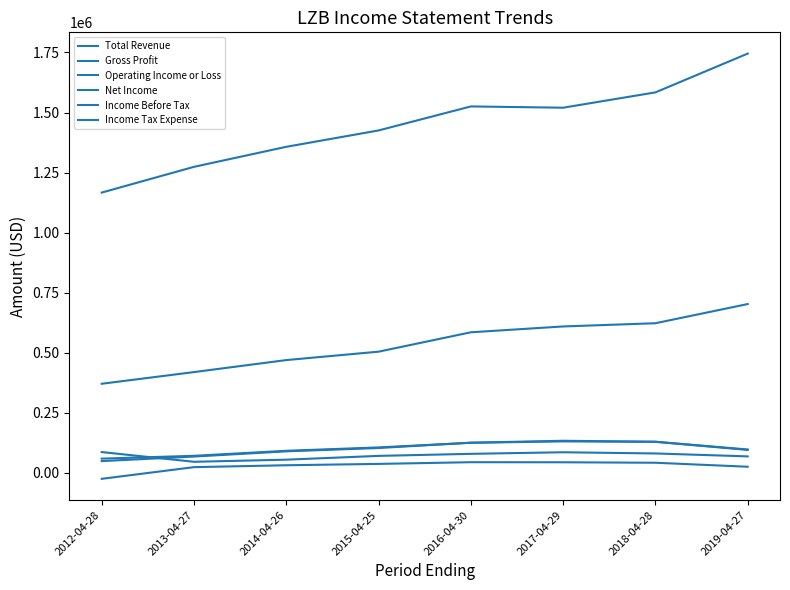

Reading right to left, extract all data points from this chart.

Total Revenue: 1745400	1583900	1520100	1525400	1425400	1357300	1273900	1166700
Gross Profit: 702600	622700	609300	585000	504300	469300	419300	370700
Operating Income or Loss: 97000	129400	133300	125300	103200	89300	67600	48700
Net Income: 68300	80500	85500	78900	70400	54600	45800	86300
Income Before Tax: 95300	128900	130700	125000	105600	91600	70700	59000
Income Tax Expense: 25200	41800	43800	44100	37000	31400	23500	-25100